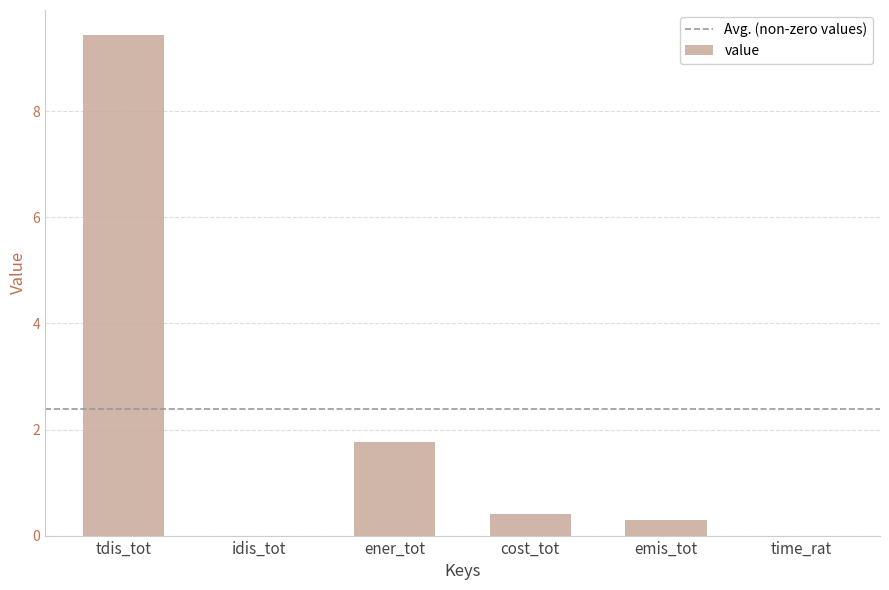

Are the bars grouped side by side (vs. stacked)?

No